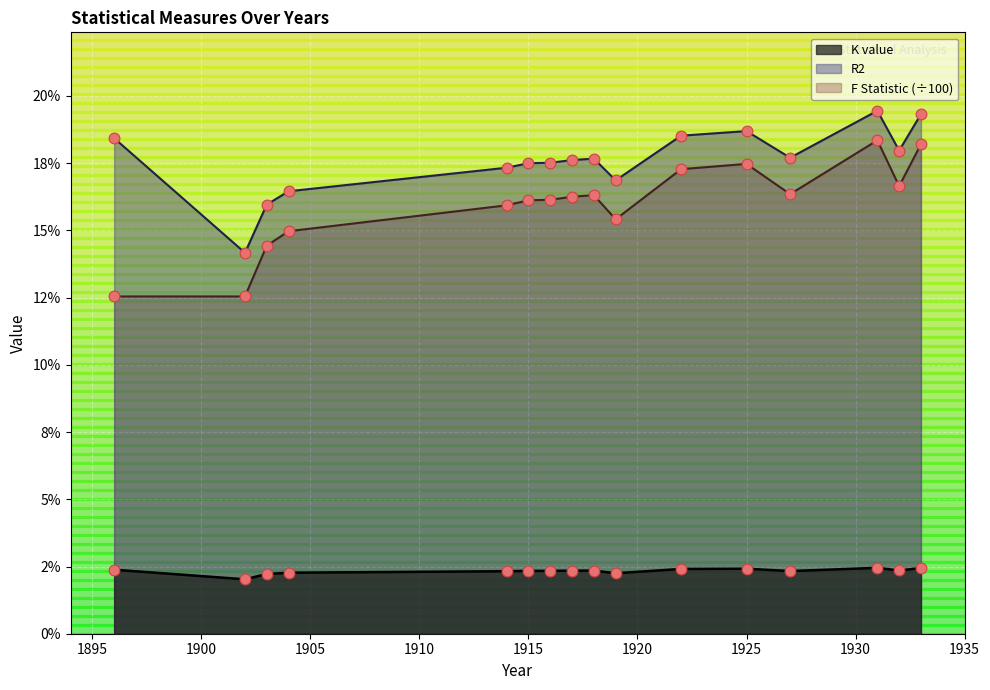

Which series has the largest total across all categories?

R2